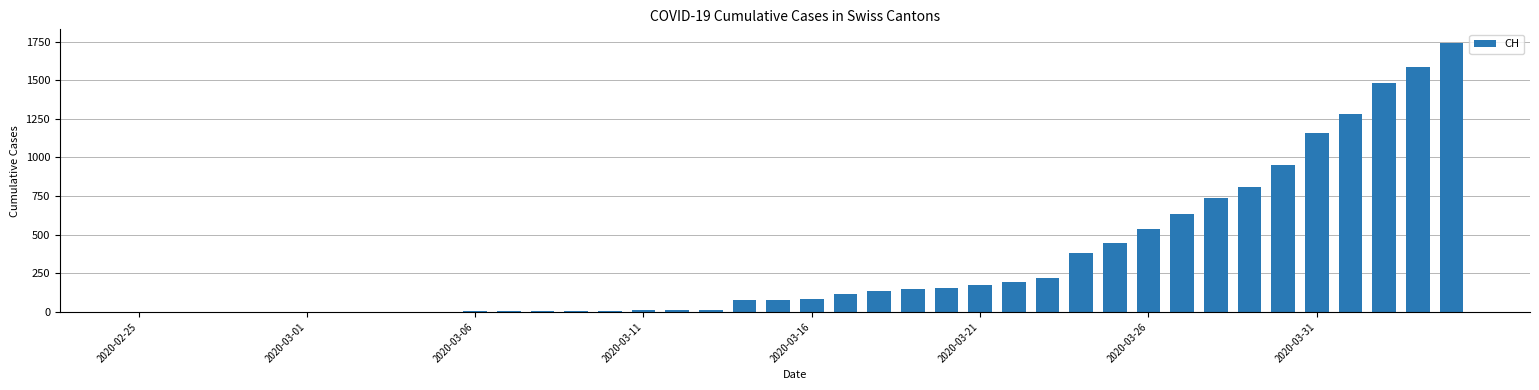

Are the bars horizontal?

No